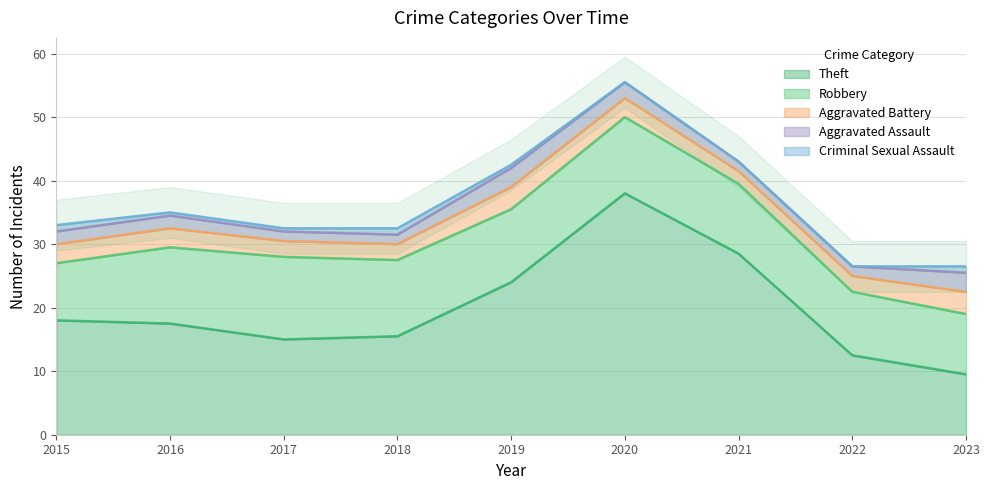

True or false: Theft has a value of 23.2 at 2017.

False